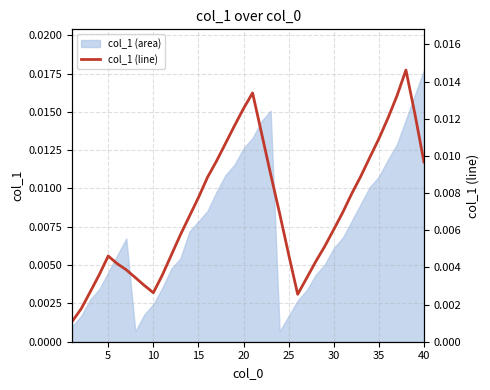

At which label does col_1 (area) reach its peak?

40